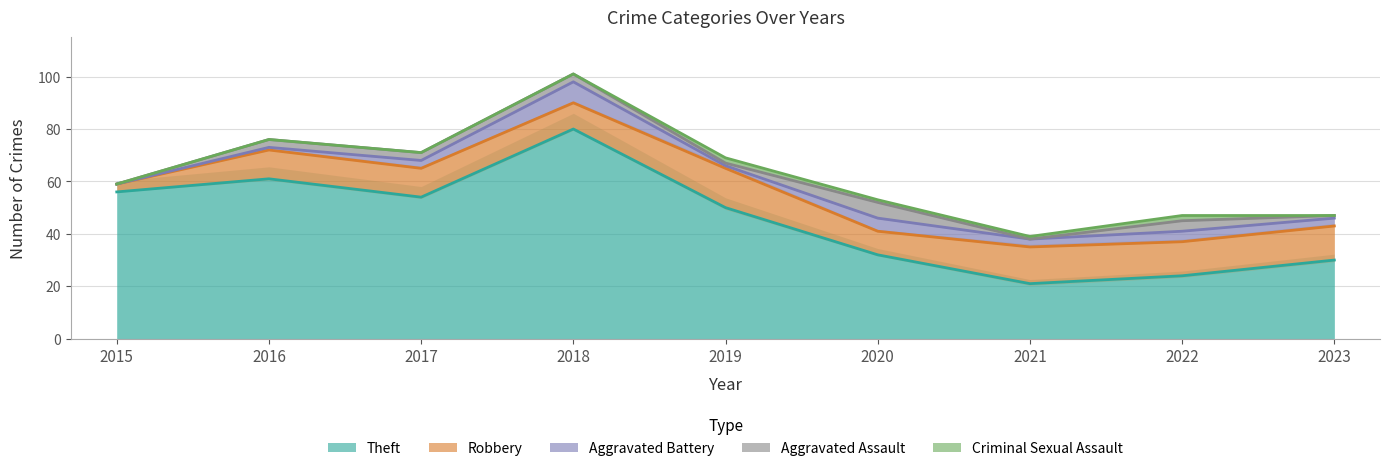

Is it true that Criminal Sexual Assault equals 0 at 2023?

True